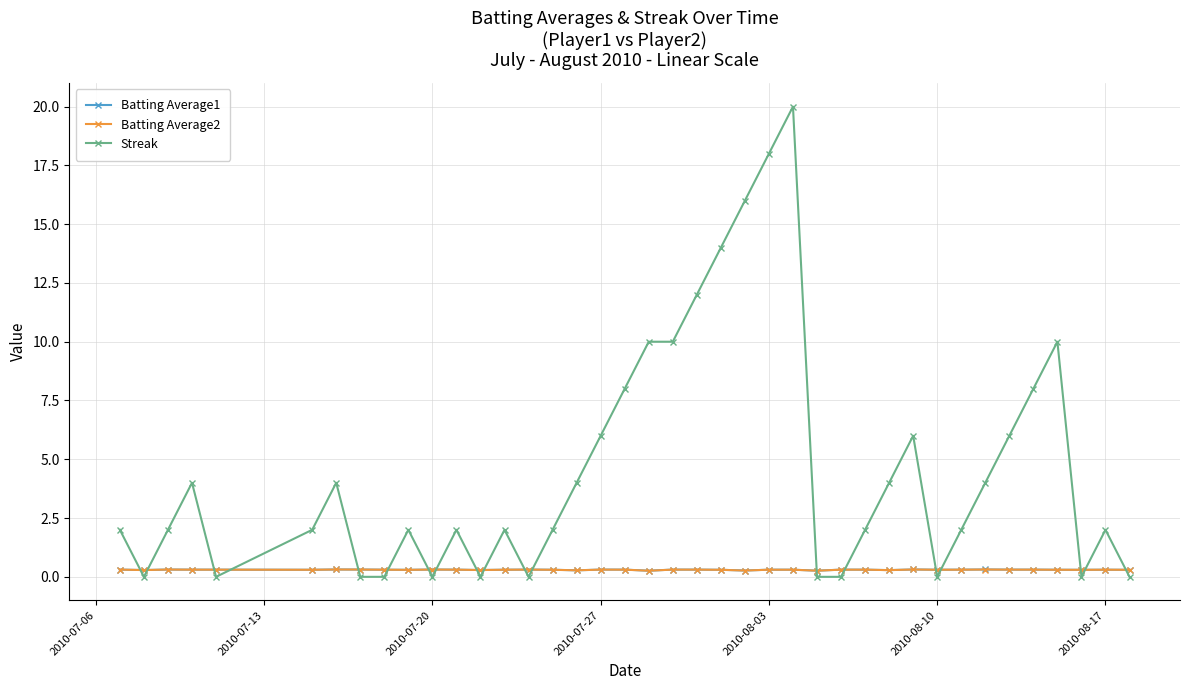

What is the maximum value for Batting Average2?

0.3